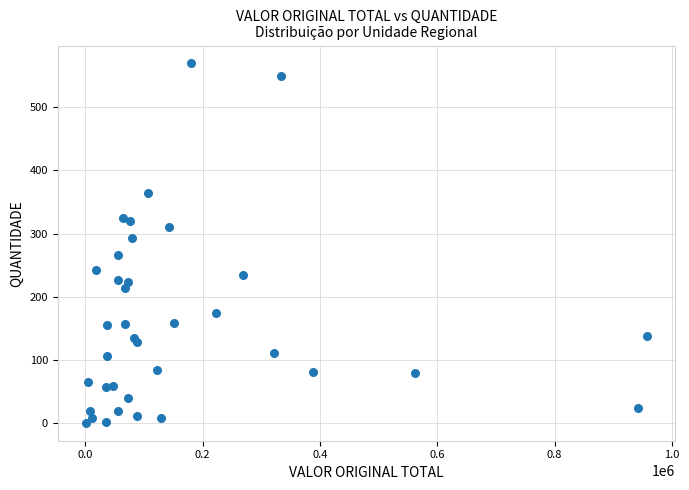

What is the range of Y values (max minus min)?

568